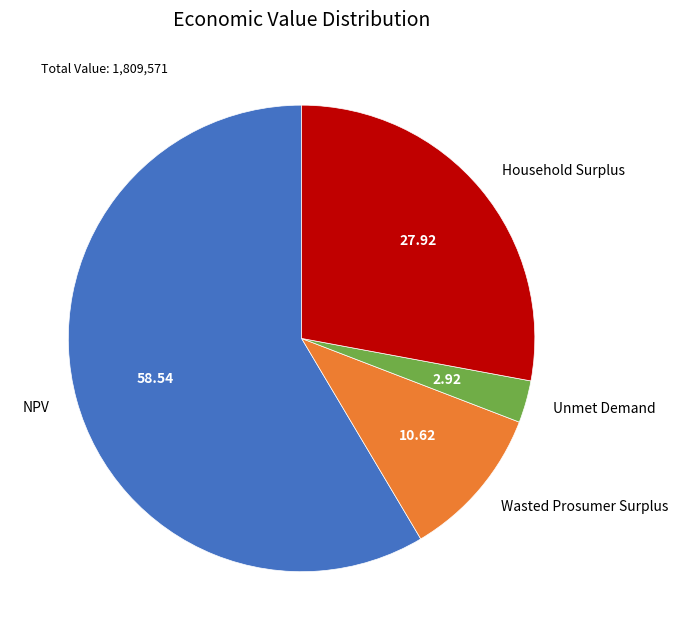

Do NPV and Wasted Prosumer Surplus together represent more than half of the pie?

Yes